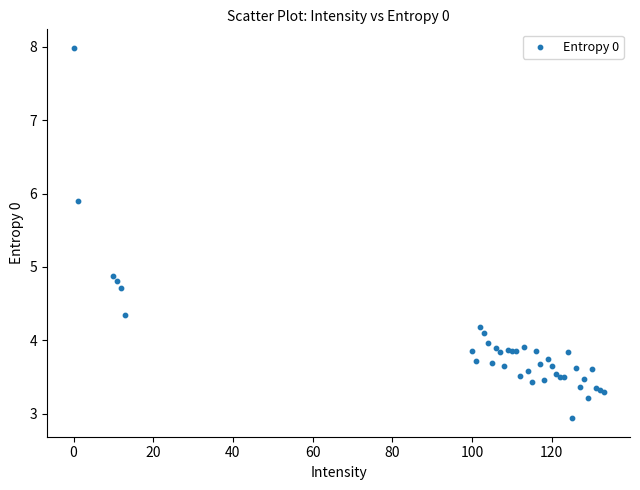

What Y value in the scatter plot is closest to 5?

4.9